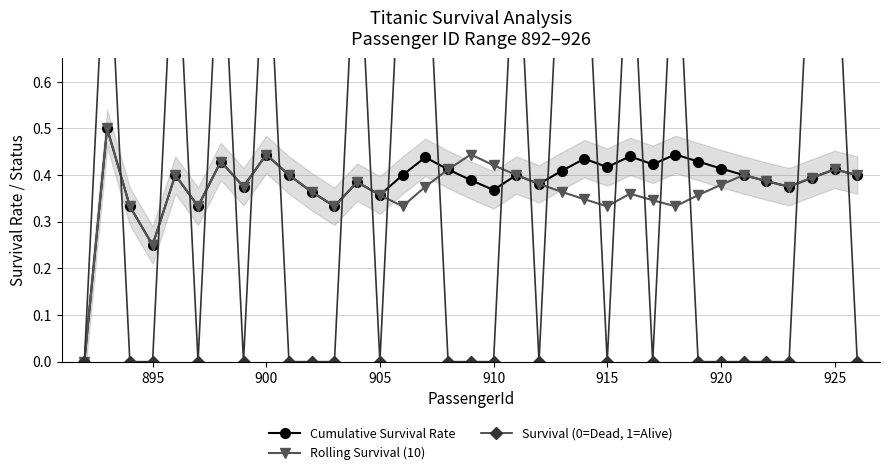

What is the highest value of the Cumulative Survival Rate series?

0.5